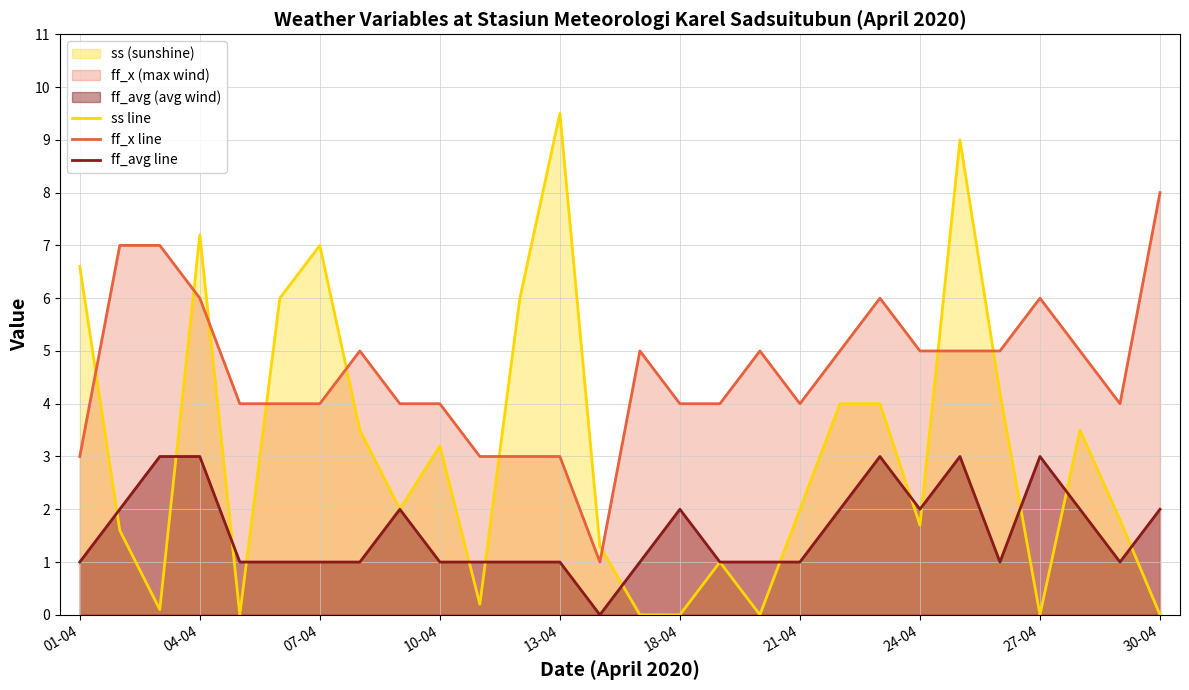

True or false: ff_x line and ff_avg line cross at least once.

False